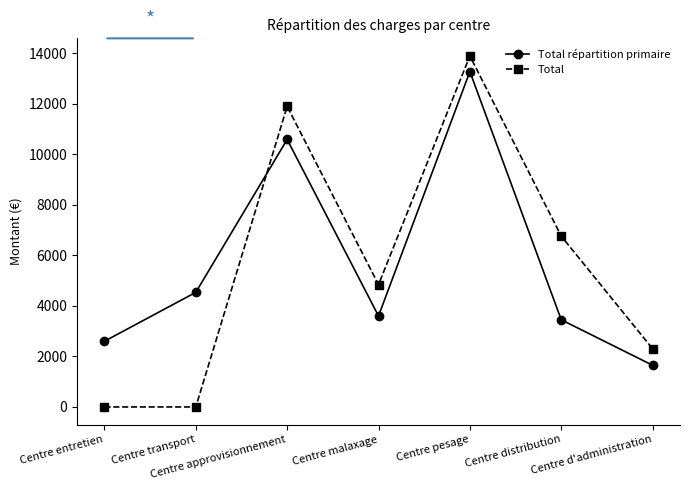

Which series has the largest range (max minus min)?

Total